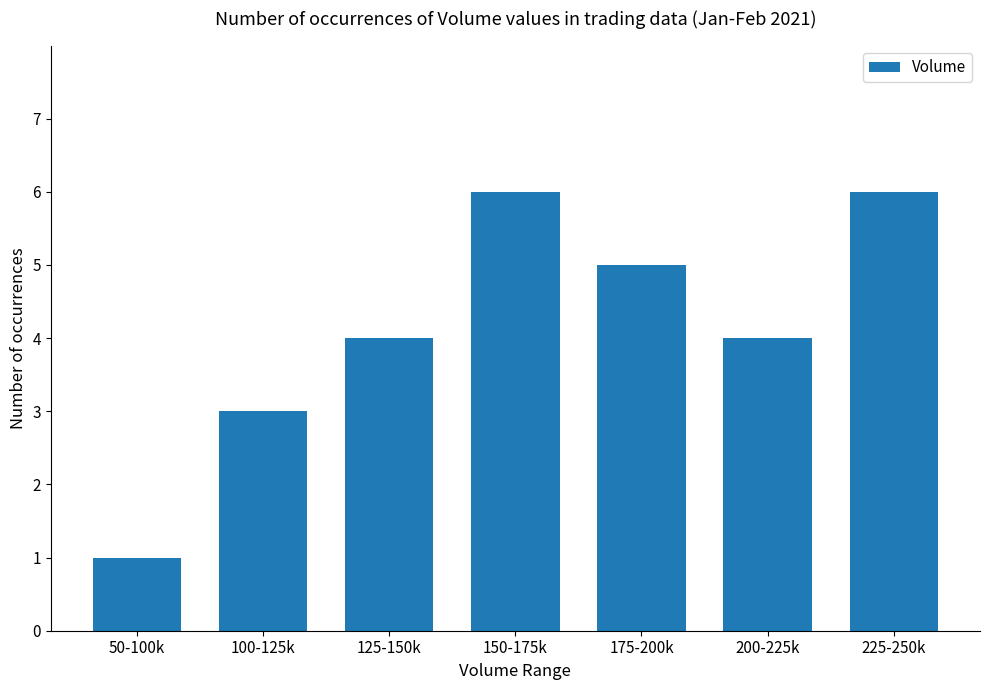

How many series are shown in this chart?

1